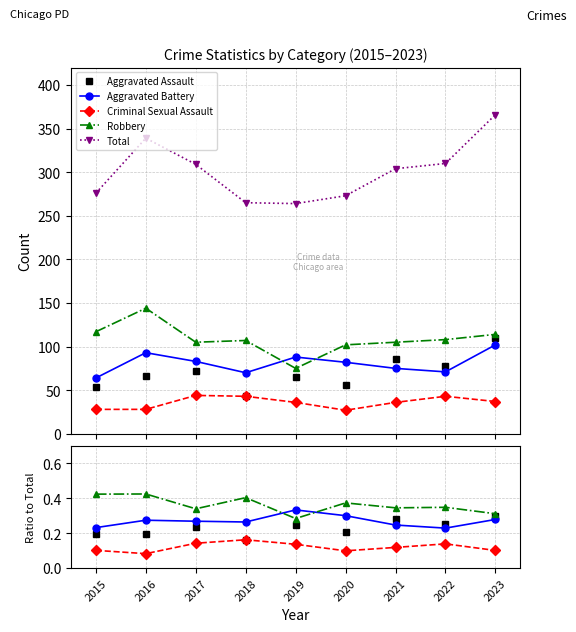

True or false: Robbery and Criminal Sexual Assault intersect in this chart.

False